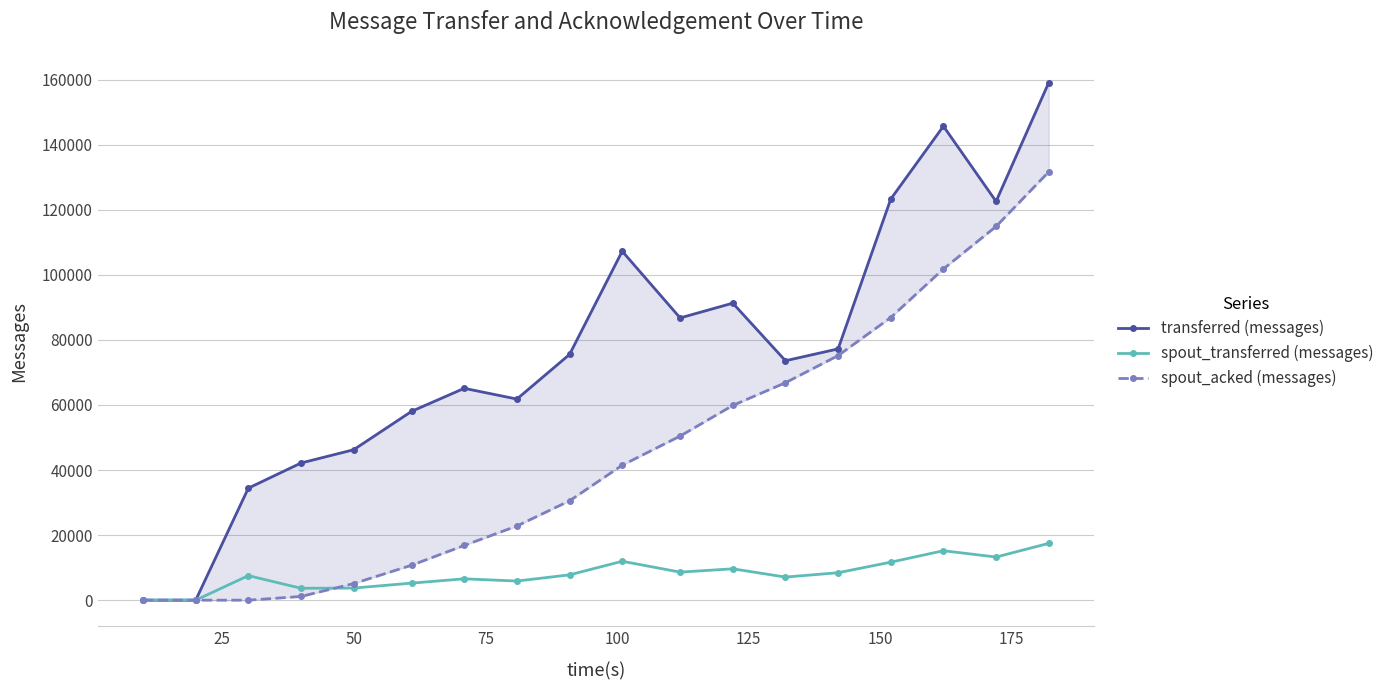

What is the maximum value for spout_transferred (messages)?

17460